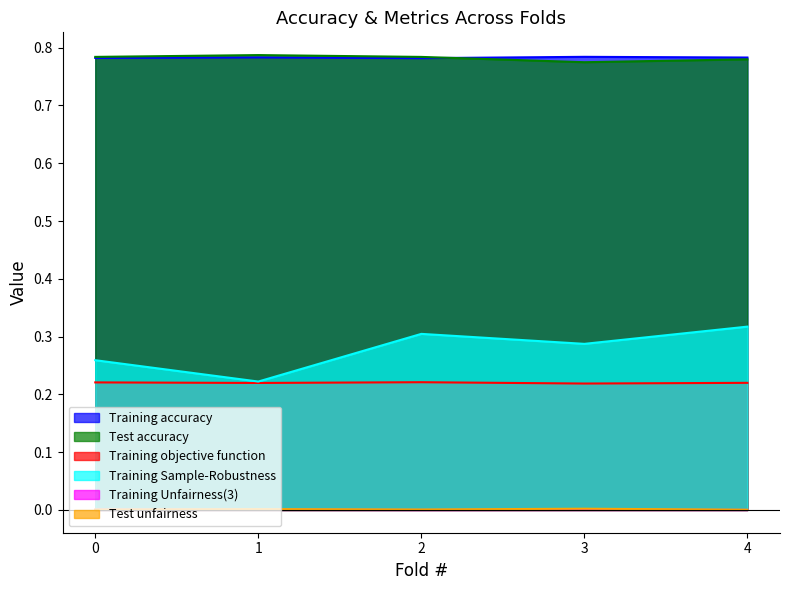

Which series has the largest range (max minus min)?

Training Sample-Robustness